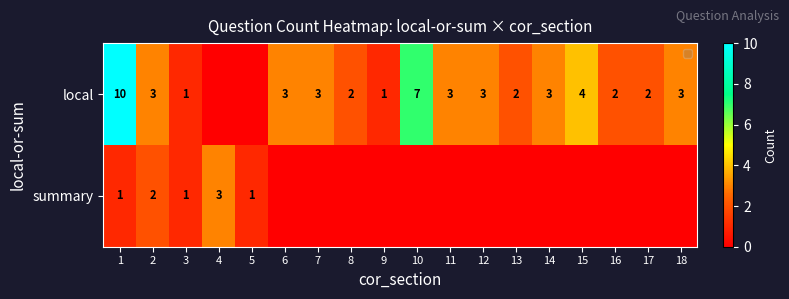

What is the difference between the highest and lowest values at 1?

9